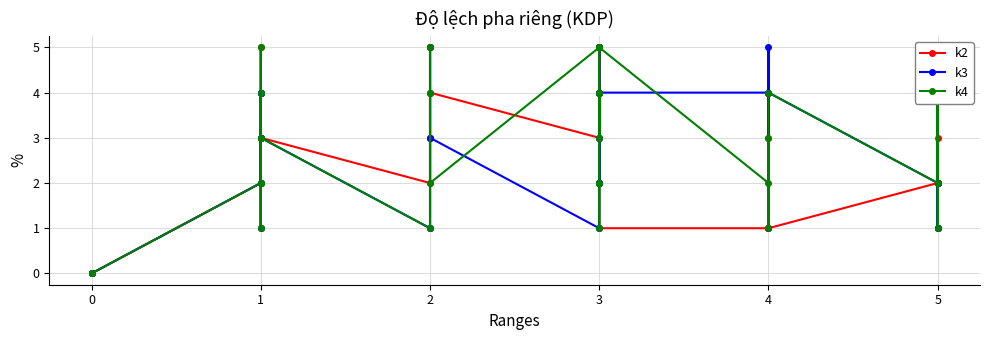

Which series ends up on top after the final intersection of k3 and k4?

k4